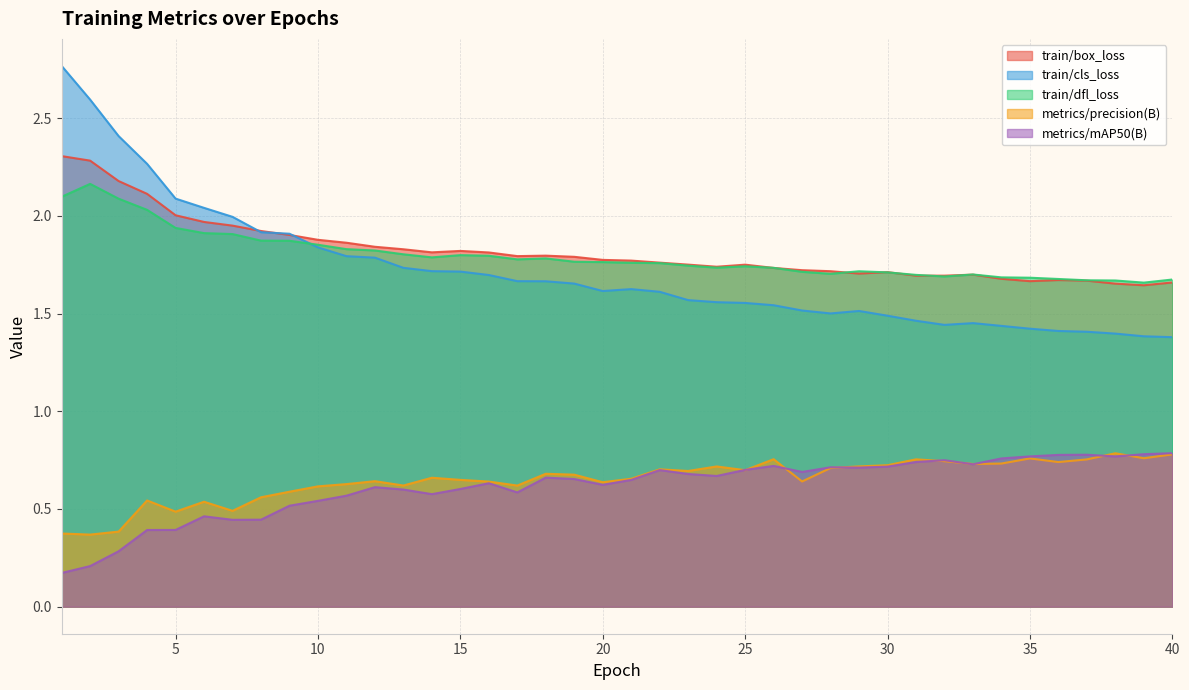

At how many categories does at least one series exceed 2?

6